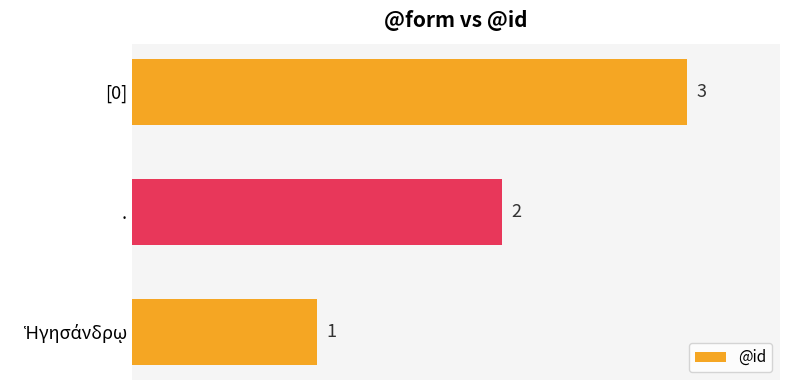

What is the average value?

2